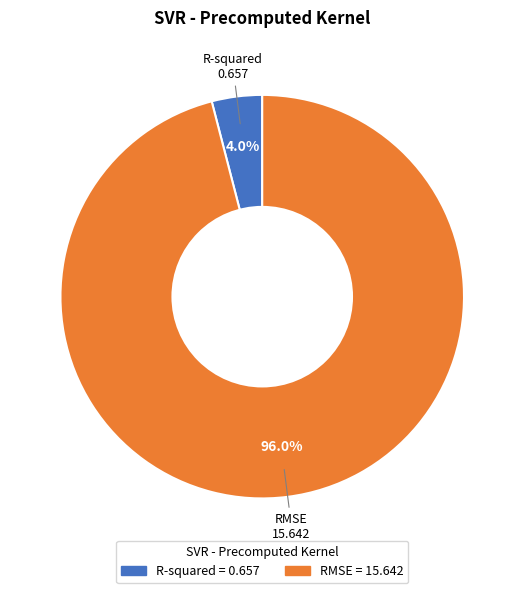

How many segments does this pie chart have?

2